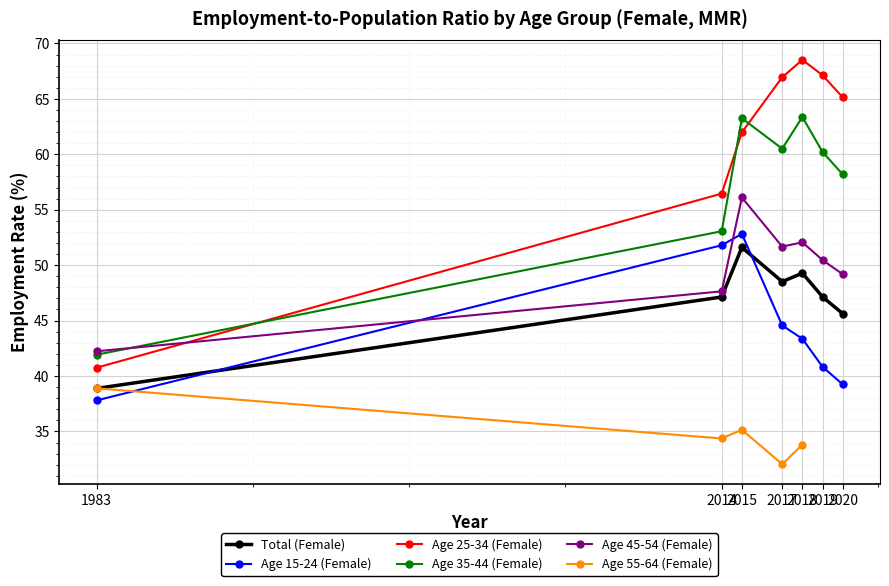

True or false: Age 45-54 (Female) has a value of 42.2 at 1983.

True